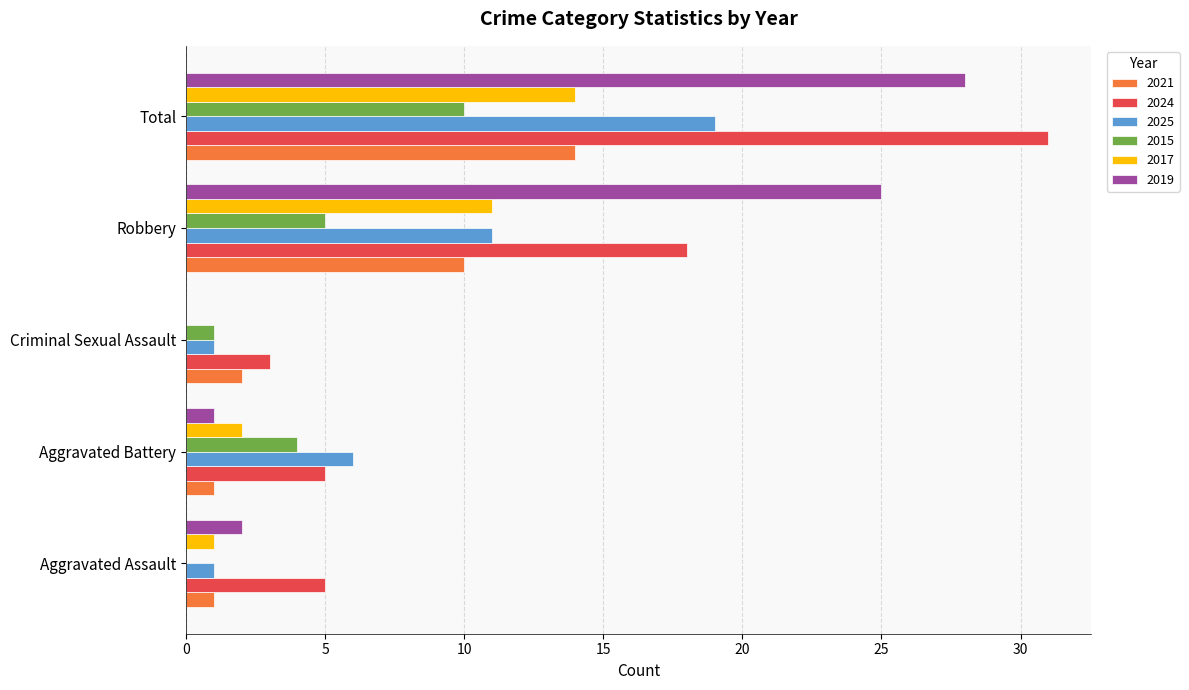

Between Criminal Sexual Assault and Robbery, which series saw the biggest shift?

2019